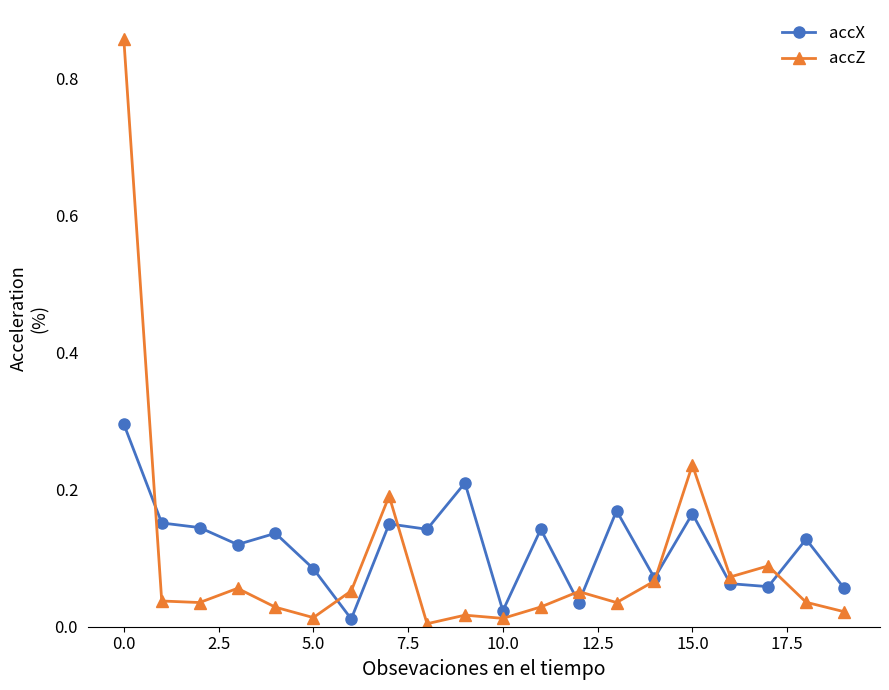

Which series has the widest spread of values?

accZ